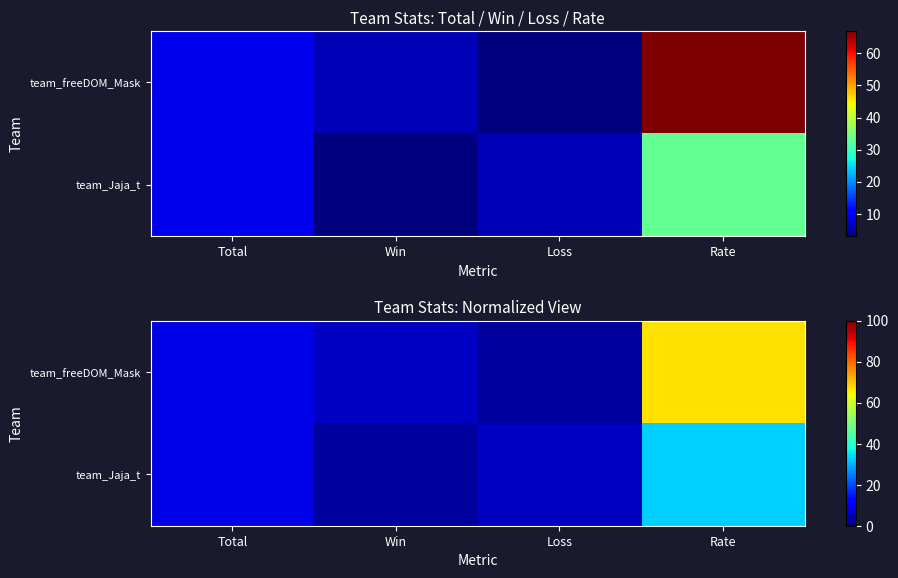

Is it true that team_Jaja_t equals 3 at Win?

True